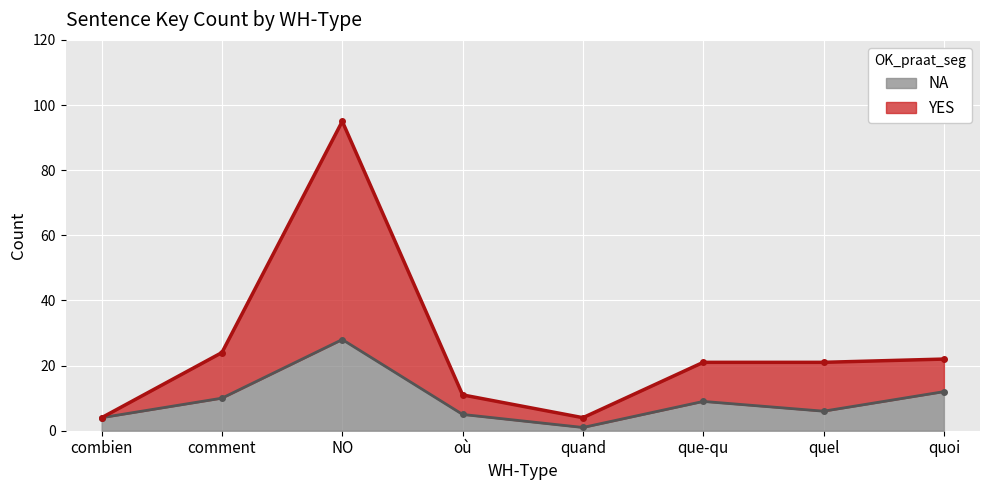

What is the label of the 5th point from the left?

quand